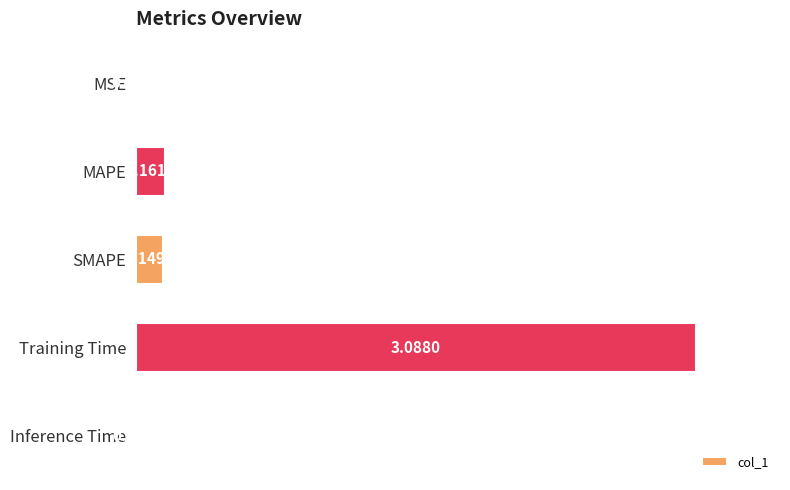

Which has a higher value, MAPE or SMAPE?

MAPE